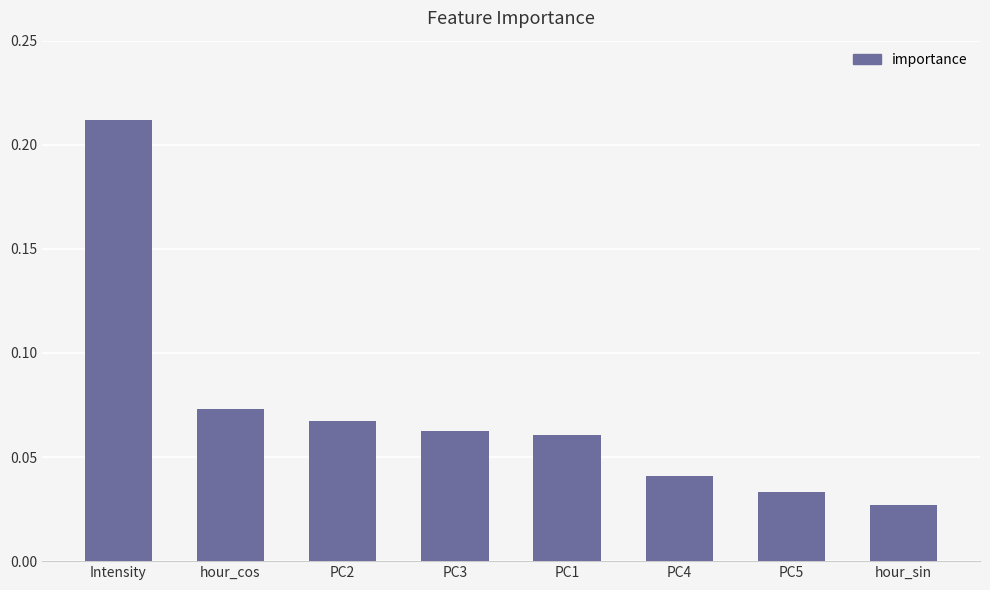

How many bars are there in total?

8